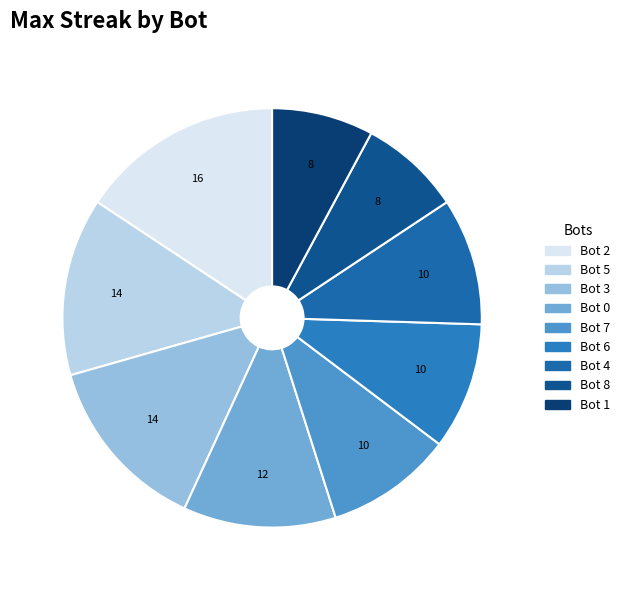

The Bot 0 slice represents 1% of the pie. True or false?

False